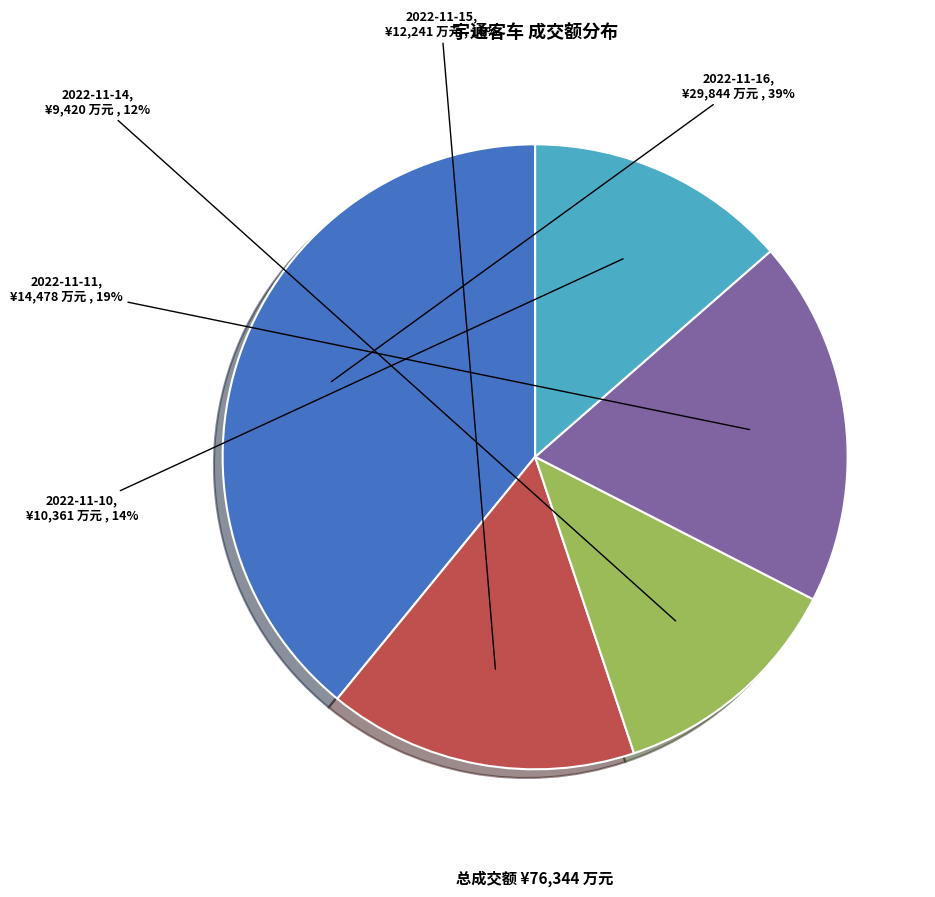

To the nearest percent, what is the difference between the largest and smallest slice percentages?

27%